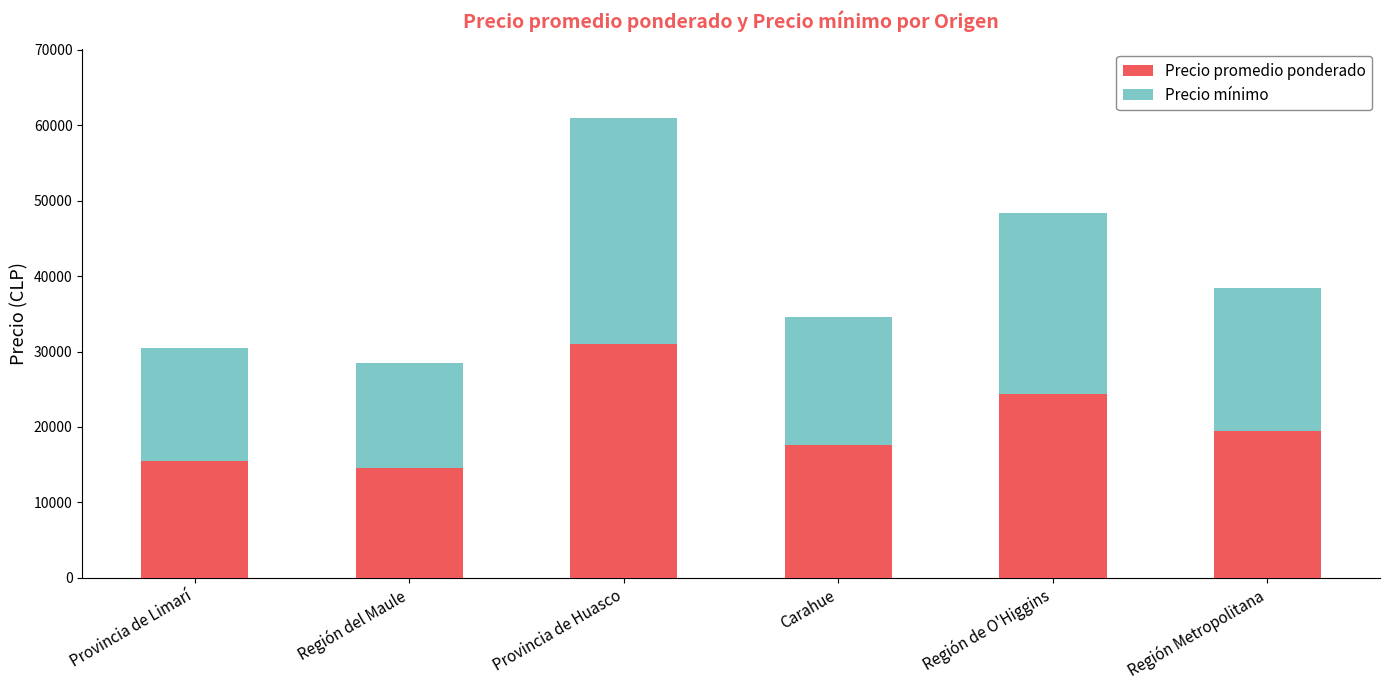

The Precio promedio ponderado series shows 17583 at Carahue. True or false?

True